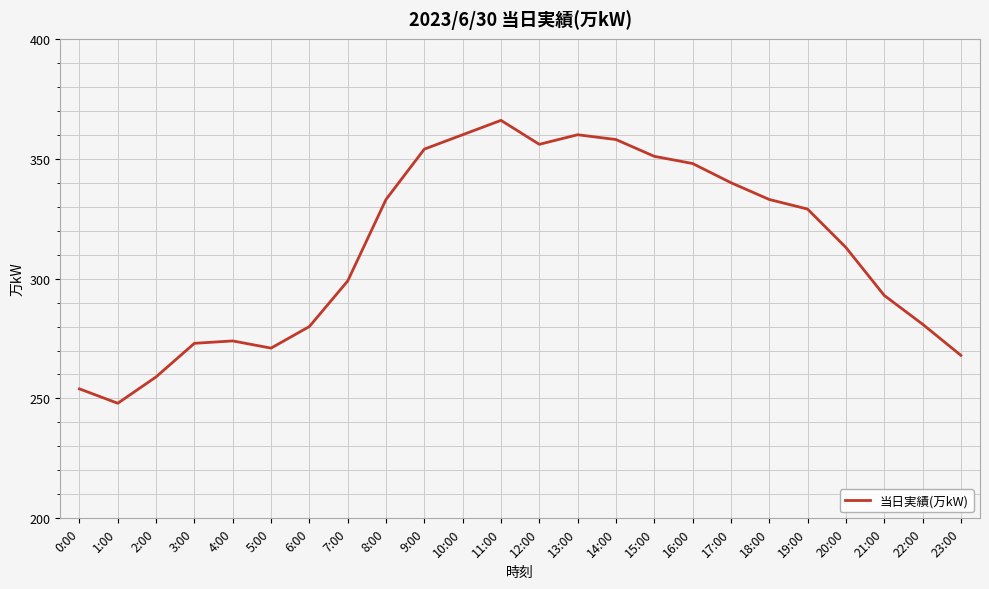

What position from the left is 11:00?

12